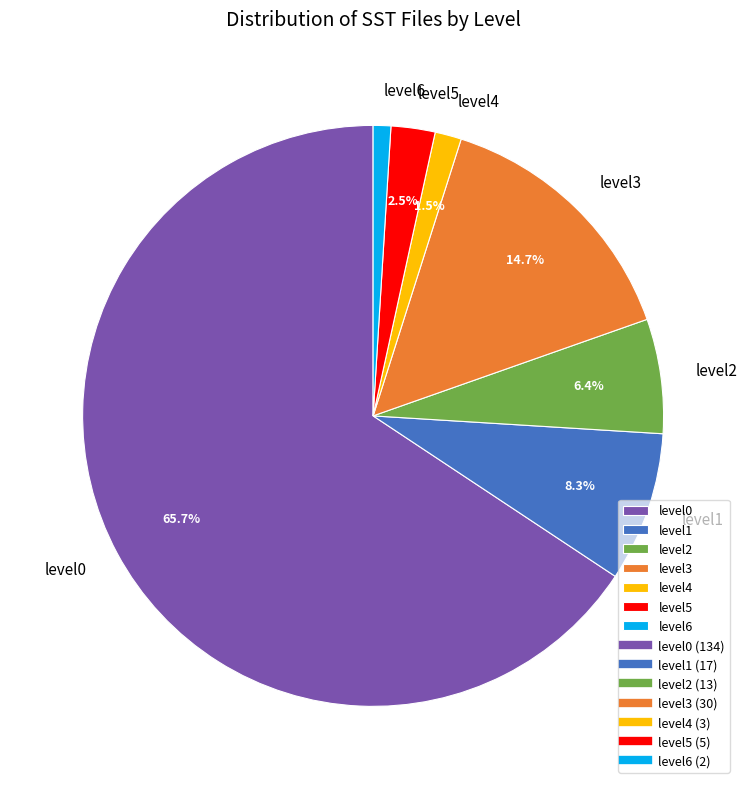

Between level5 and level0, which is larger?

level0